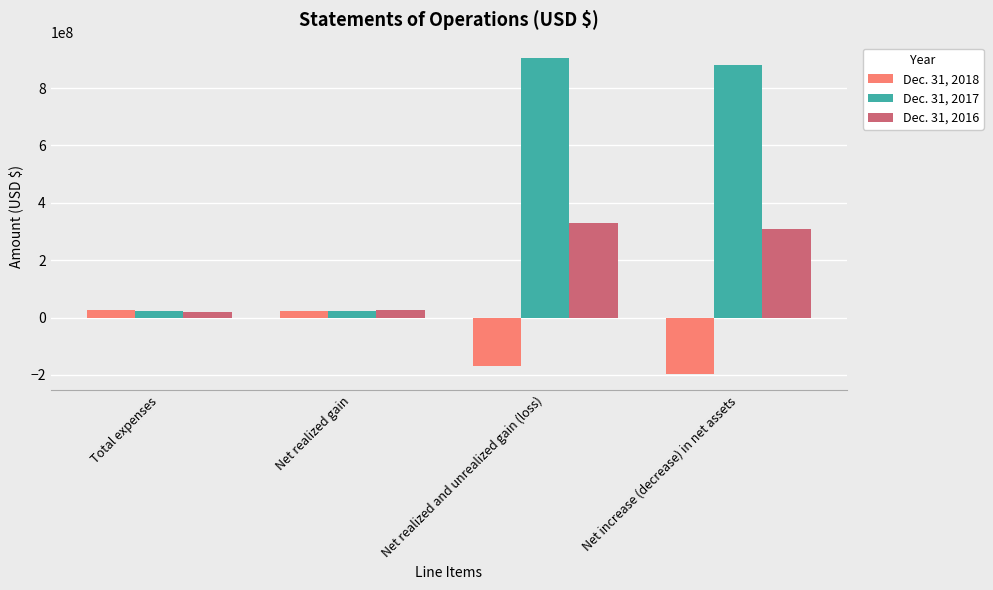

Which category has the highest value in the Dec. 31, 2016 series?

Net realized and unrealized gain (loss)